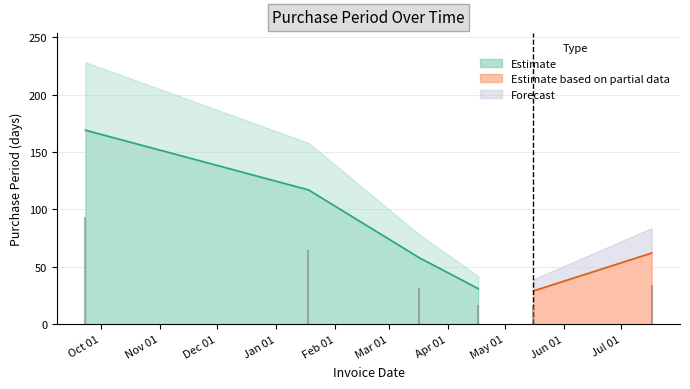

Reading right to left, extract all data points from this chart.

2017-07-17=62	2017-05-16=29	2017-04-17=31	2017-03-17=58	2017-01-18=117	2016-09-23=169